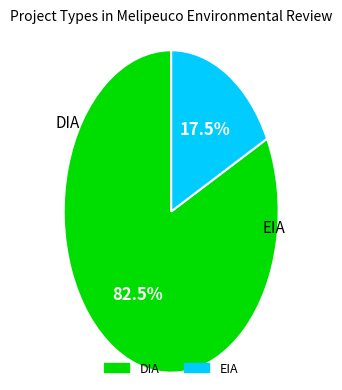

Which category has the biggest portion of the pie?

DIA